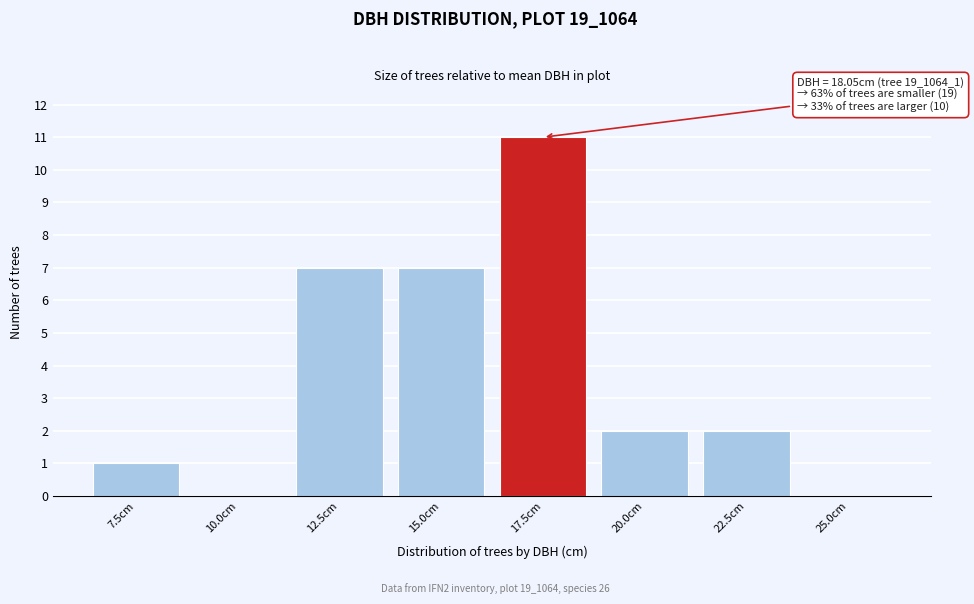

Reading right to left, extract all data points from this chart.

25.0cm=0	22.5cm=2	20.0cm=2	17.5cm=11	15.0cm=7	12.5cm=7	10.0cm=0	7.5cm=1